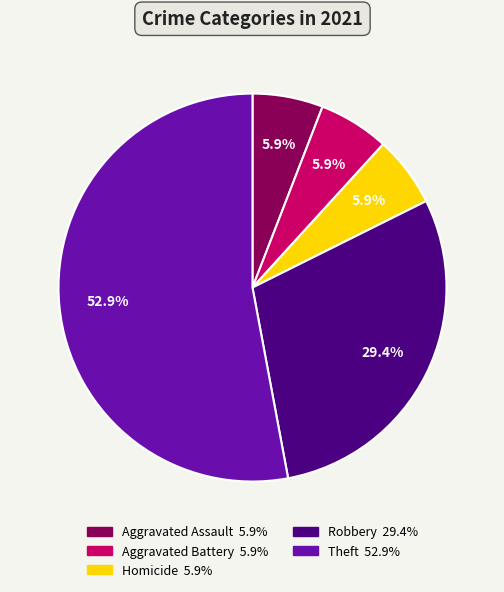

Combined, do Robbery and Theft account for over 50%?

Yes